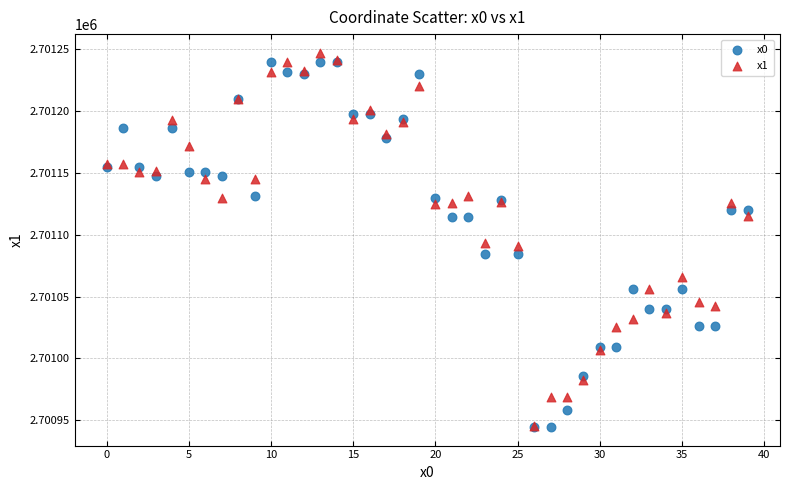

What are all the series names shown in the legend?

x0, x1